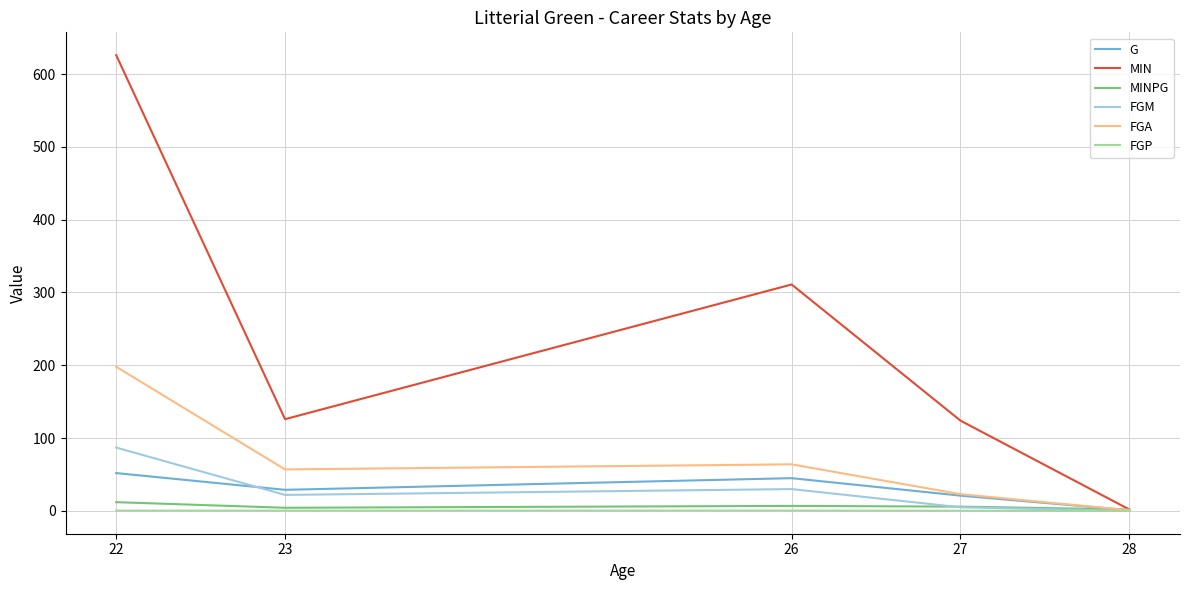

How many lines are shown in the chart?

6